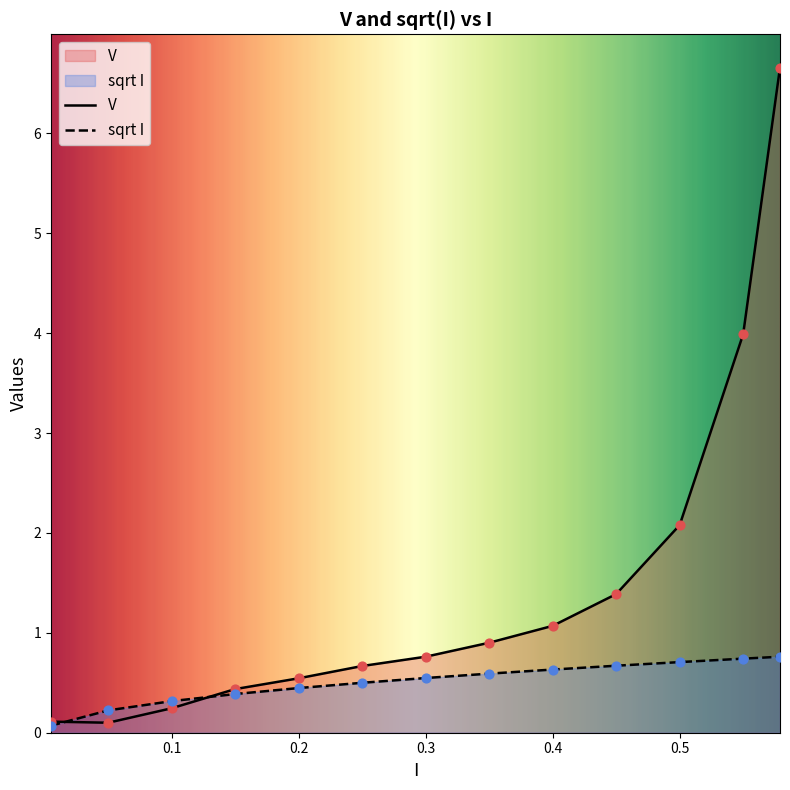

Which series contains the highest Y value?

V